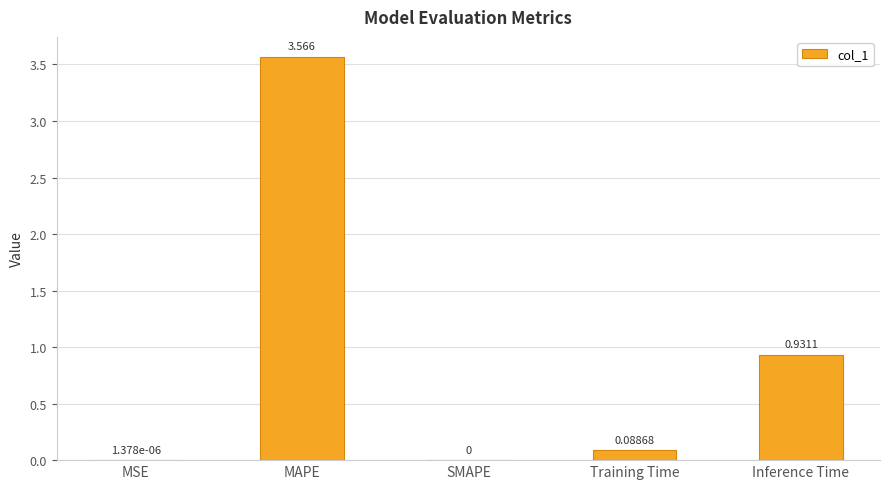

Are the bars grouped side by side (vs. stacked)?

No